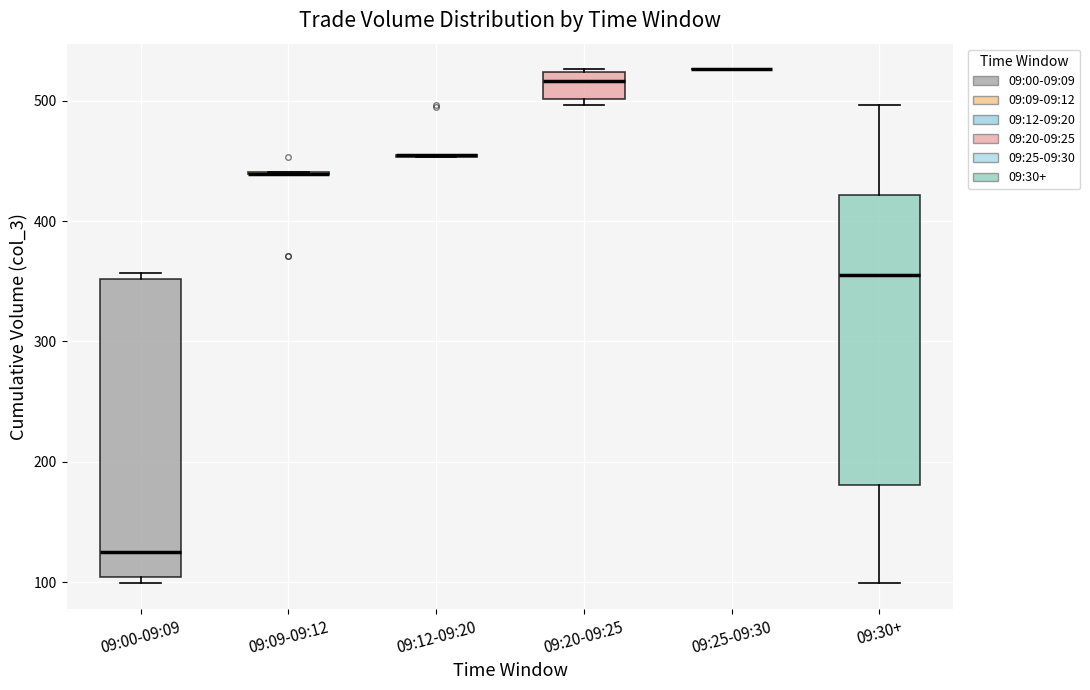

Reading left to right, transcribe this box plot: for each box, give where its median line is, the range the box spans, and where its two whiskers end, as read against the y-axis. The values are not printed on the chart, so give them approximately, as read against the axis.

09:00-09:09: median 130, box 100 to 350, whiskers 100 (just below the box's lower edge) to 360
09:09-09:12: box collapsed to a line at 440, whiskers 440 to 440
09:12-09:20: box collapsed to a line at 460, whiskers 450 to 460
09:20-09:25: median 520 (just below the box's upper edge), box 500 to 520, whiskers 500 (just below the box's lower edge) to 530
09:25-09:30: box collapsed to a line at 530, whiskers 530 to 530
09:30+: median 360, box 180 to 420, whiskers 100 to 500